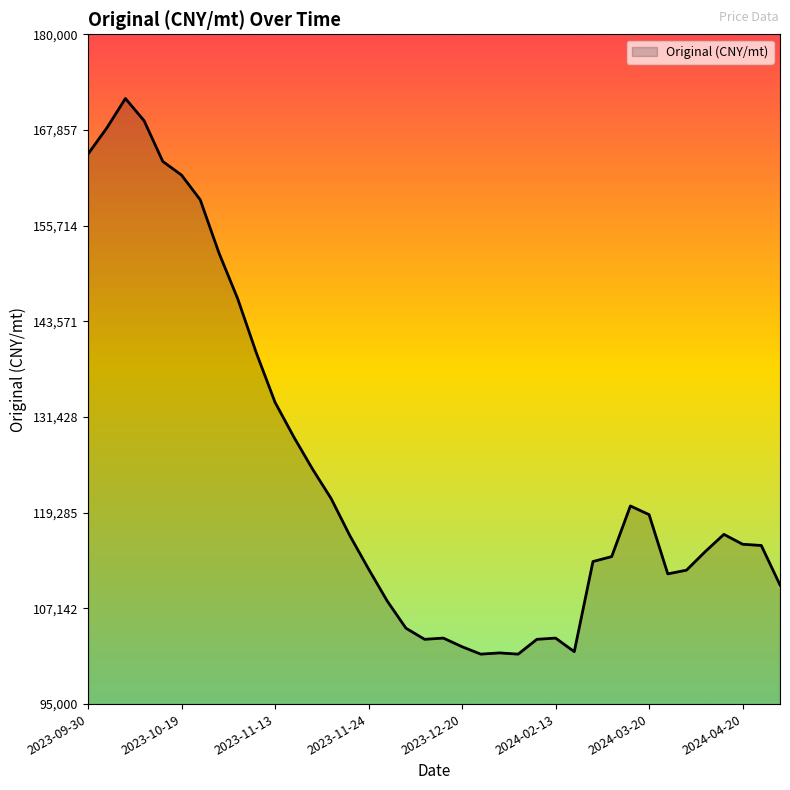

What is the maximum value shown in the chart?

171851.8